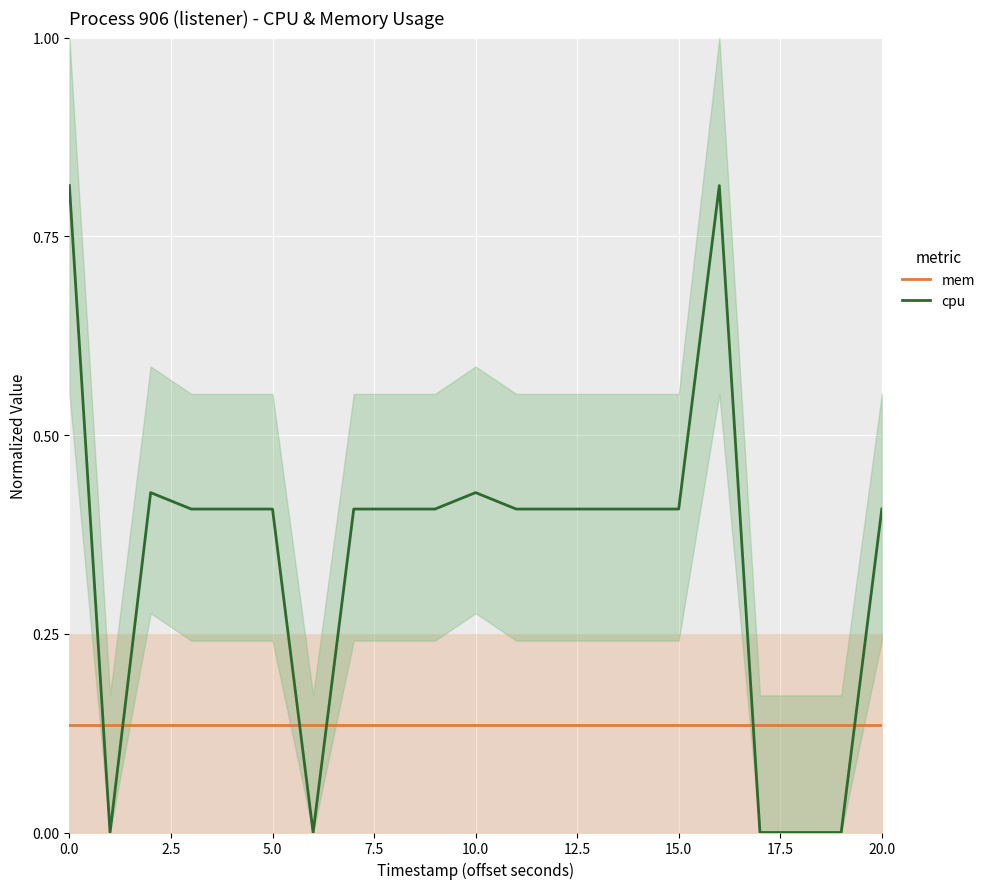

At how many categories does at least one series exceed 0?

20